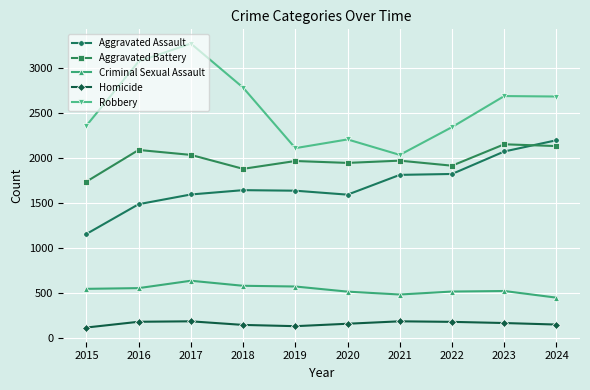

At which category does Robbery reach its first local peak?

2017